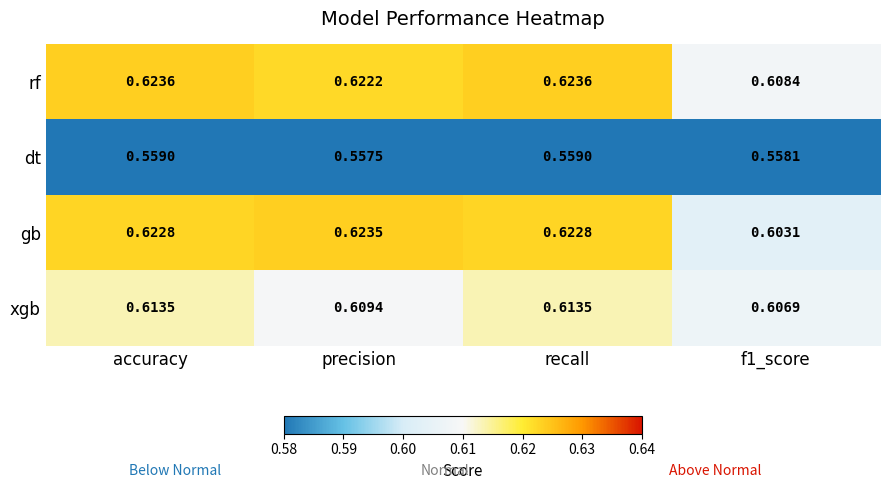

Between precision and f1_score, which series saw the biggest shift?

gb